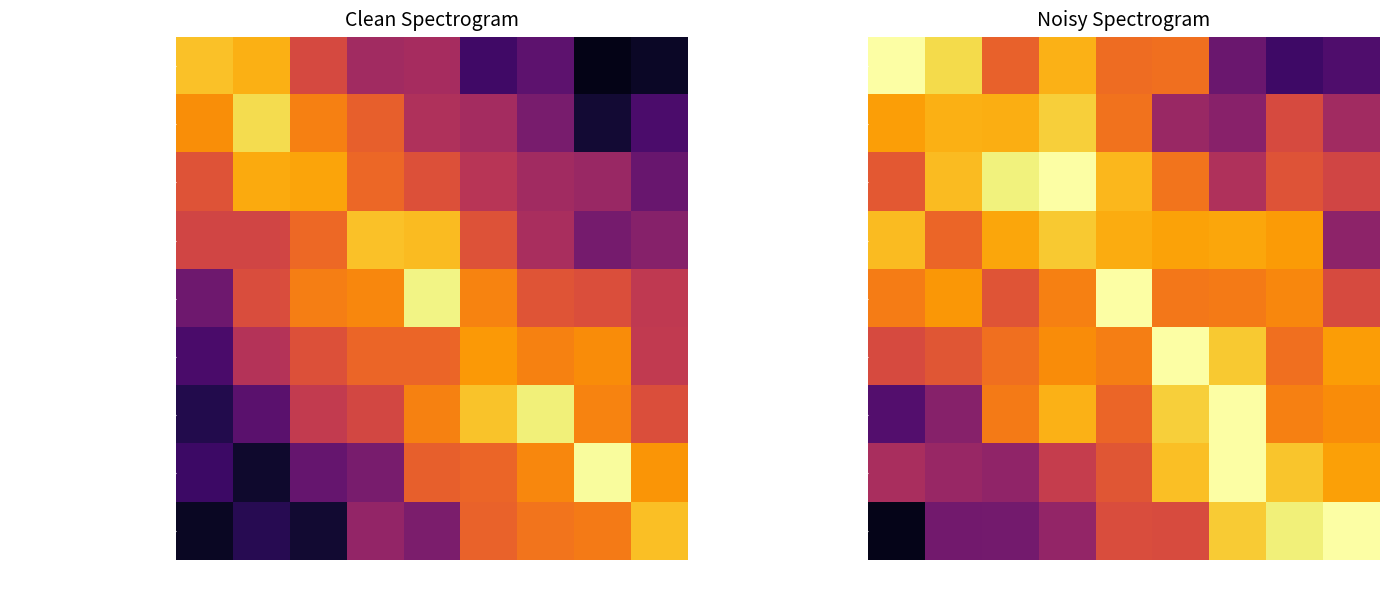

At how many categories does at least one series exceed 0?

9